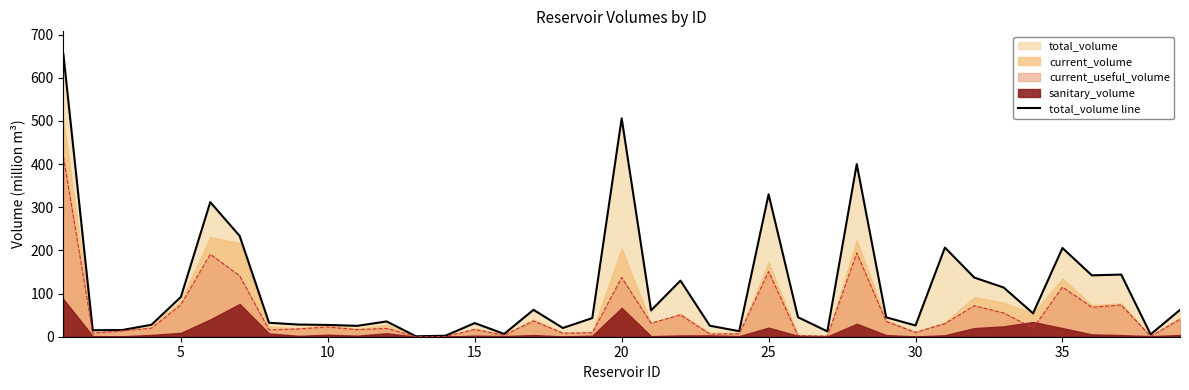

True or false: the data shows 27.7 at 15.

True